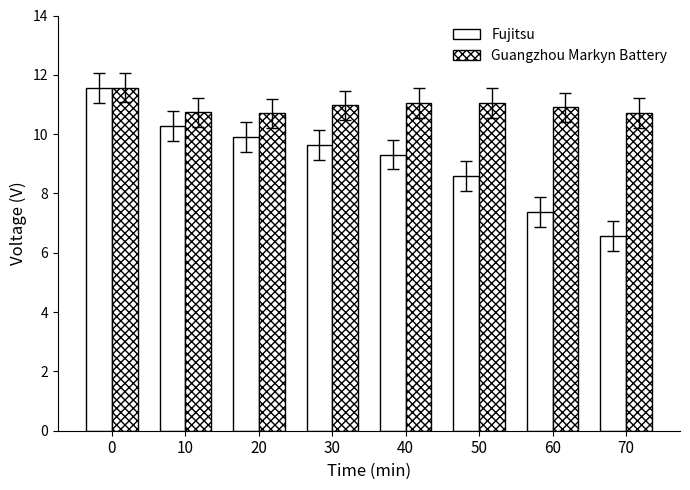

Rank the series by their maximum value, from lowest to highest.

Fujitsu, Guangzhou Markyn Battery